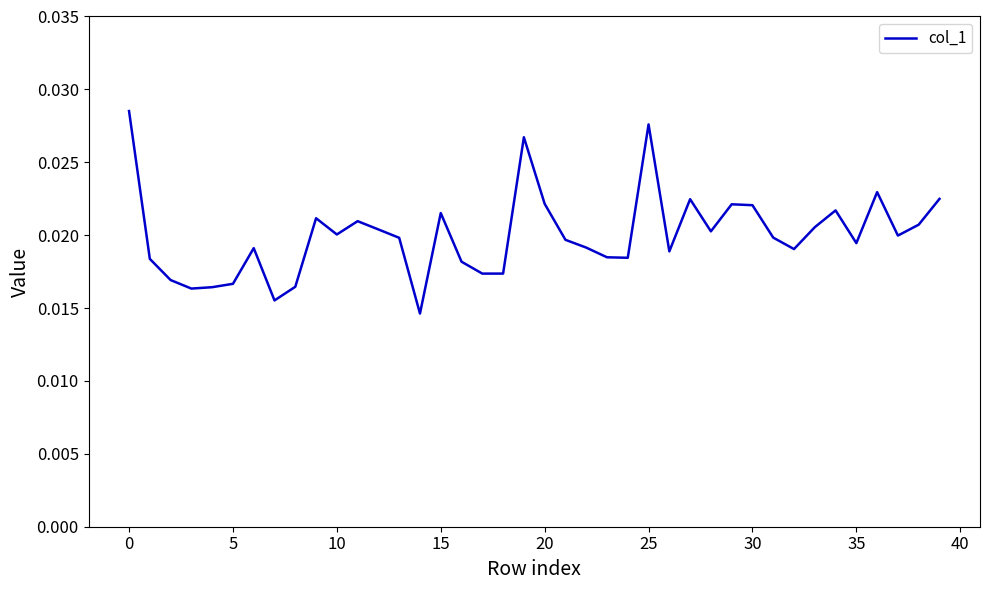

How many lines are shown in the chart?

1